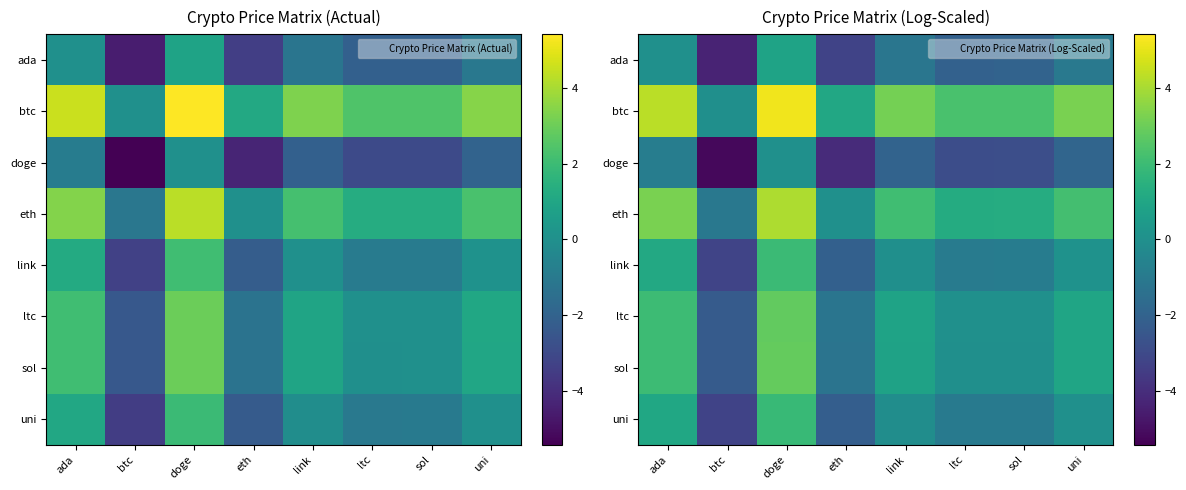

How many data points does each series have?

8